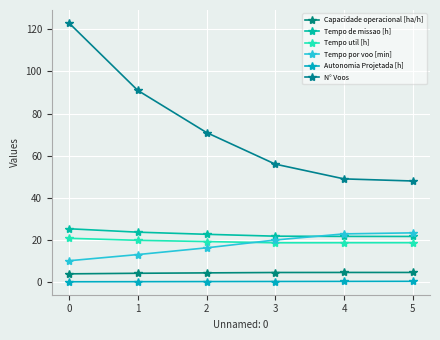

Which series has the largest total across all categories?

N° Voos